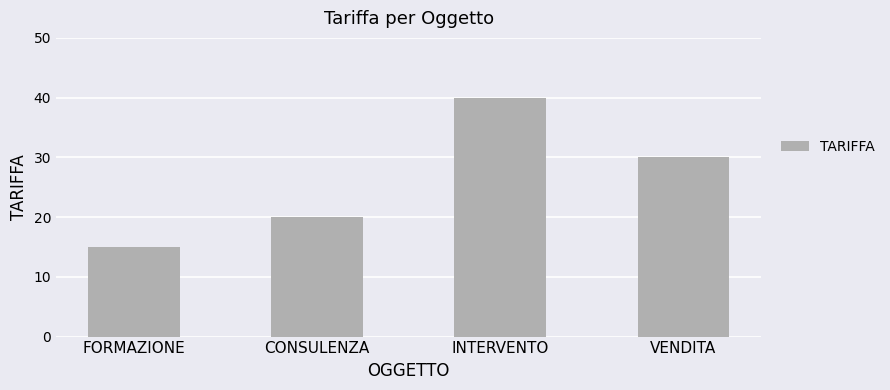

The chart shows a value of 61 at INTERVENTO. True or false?

False